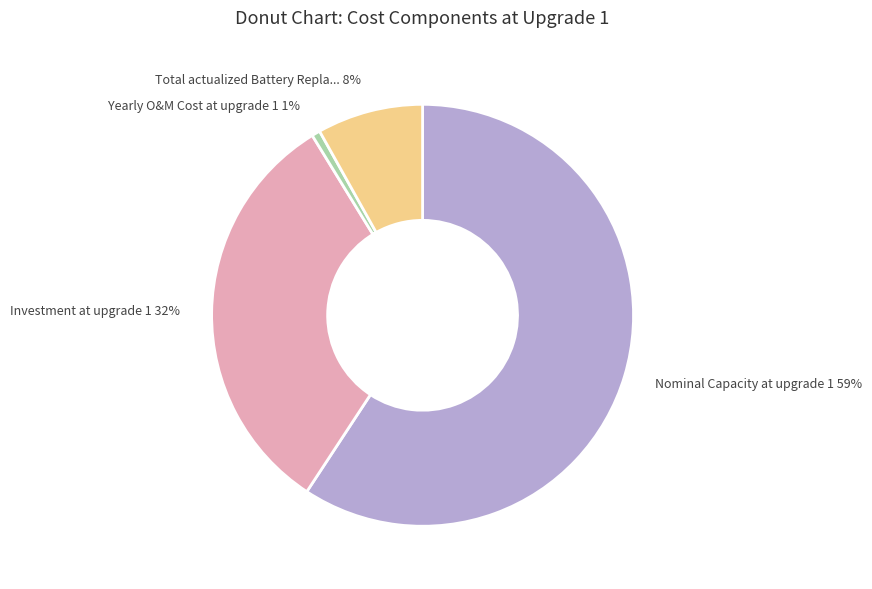

How many slices are in this pie chart?

4